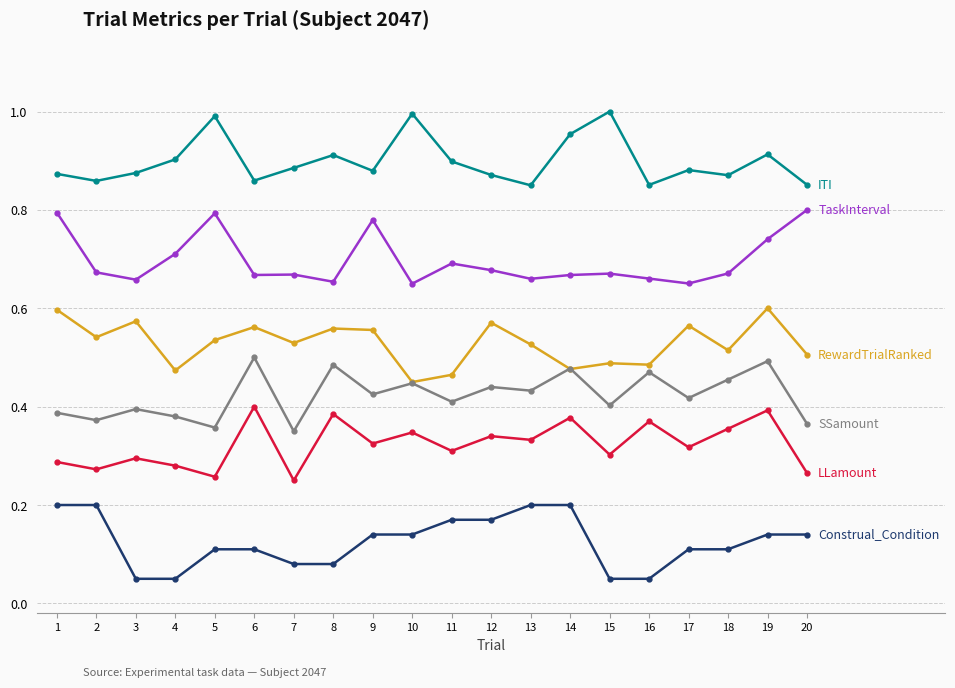

What is the total value across all series at 7?

2.8